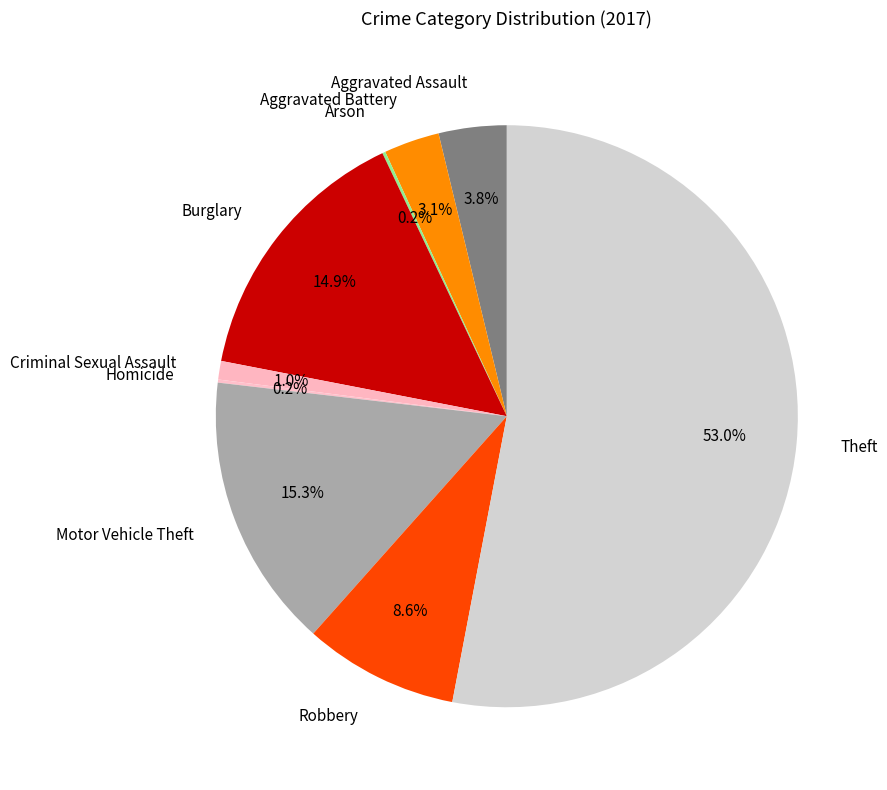

Which category has the biggest portion of the pie?

Theft